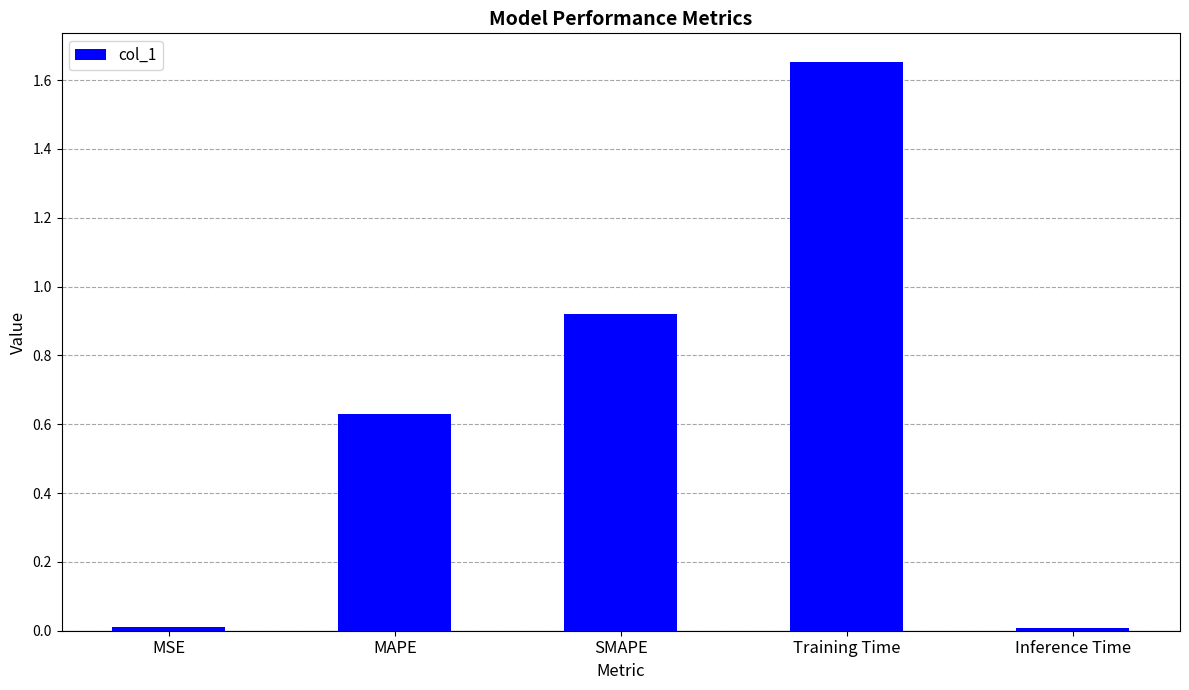

Which category has the highest value across all series?

Training Time